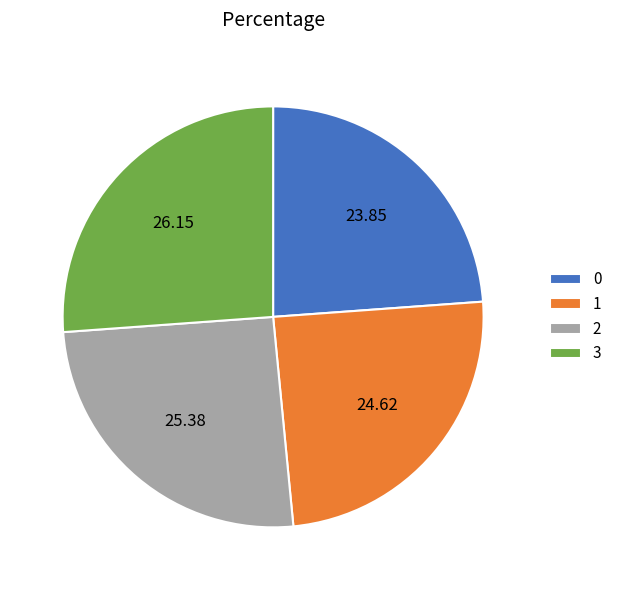

Is there a majority slice in this chart?

No